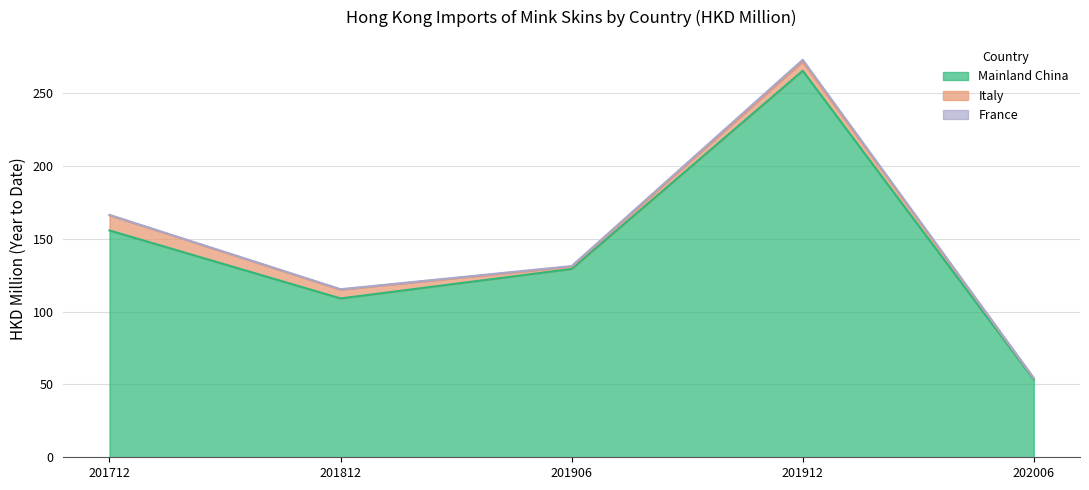

What is the value of the France point at the 1st from the left?

0.2